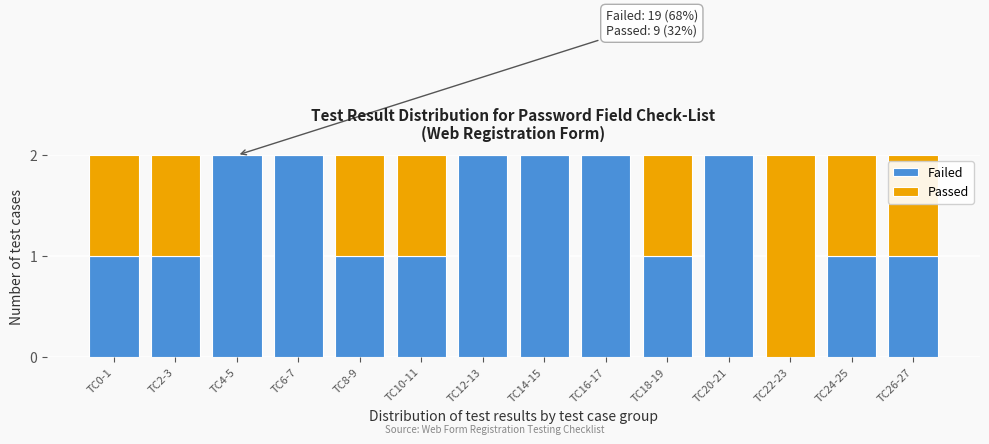

Reading right to left, transcribe the values for Failed.

TC26-27=1	TC24-25=1	TC22-23=0	TC20-21=2	TC18-19=1	TC16-17=2	TC14-15=2	TC12-13=2	TC10-11=1	TC8-9=1	TC6-7=2	TC4-5=2	TC2-3=1	TC0-1=1